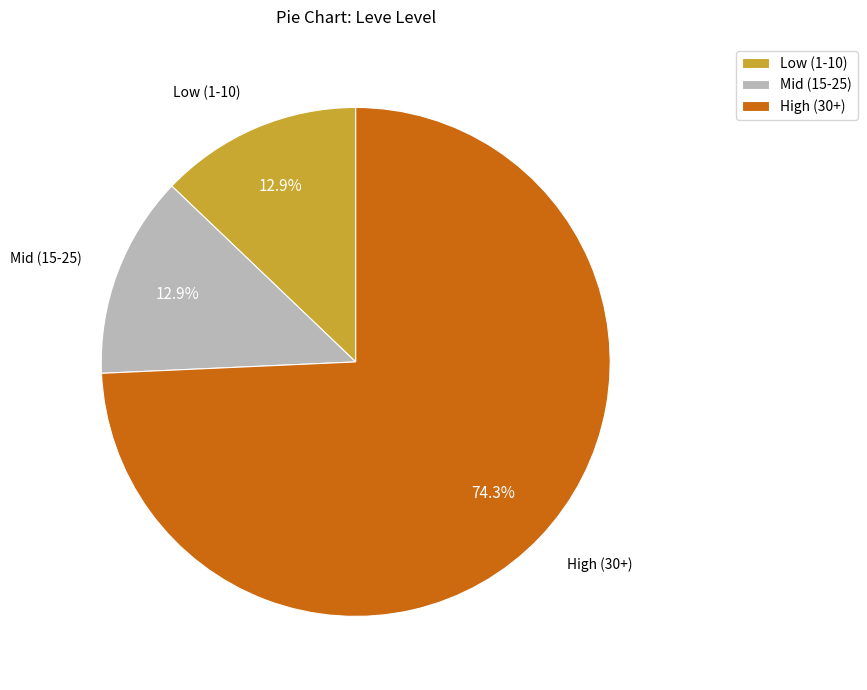

To the nearest percent, what is the average slice percentage?

33%